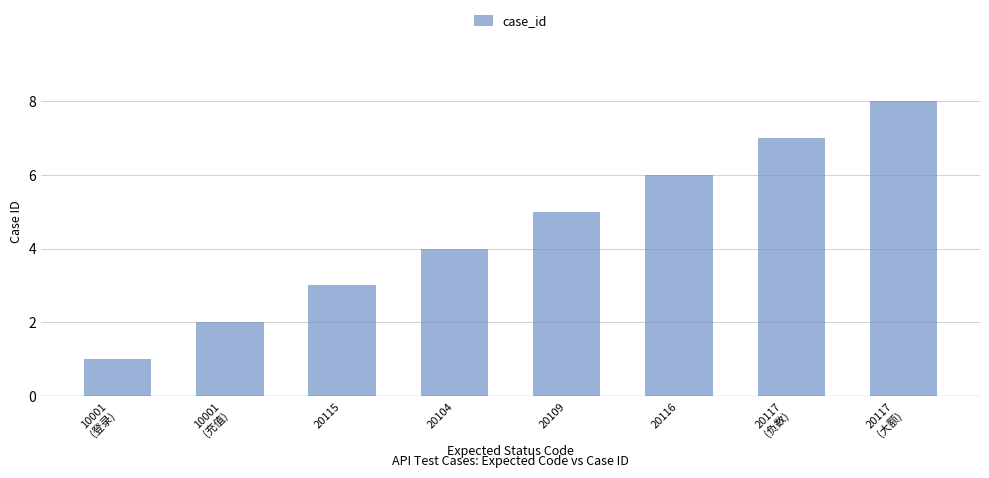

What is the label of the 4th bar from the left?

20104